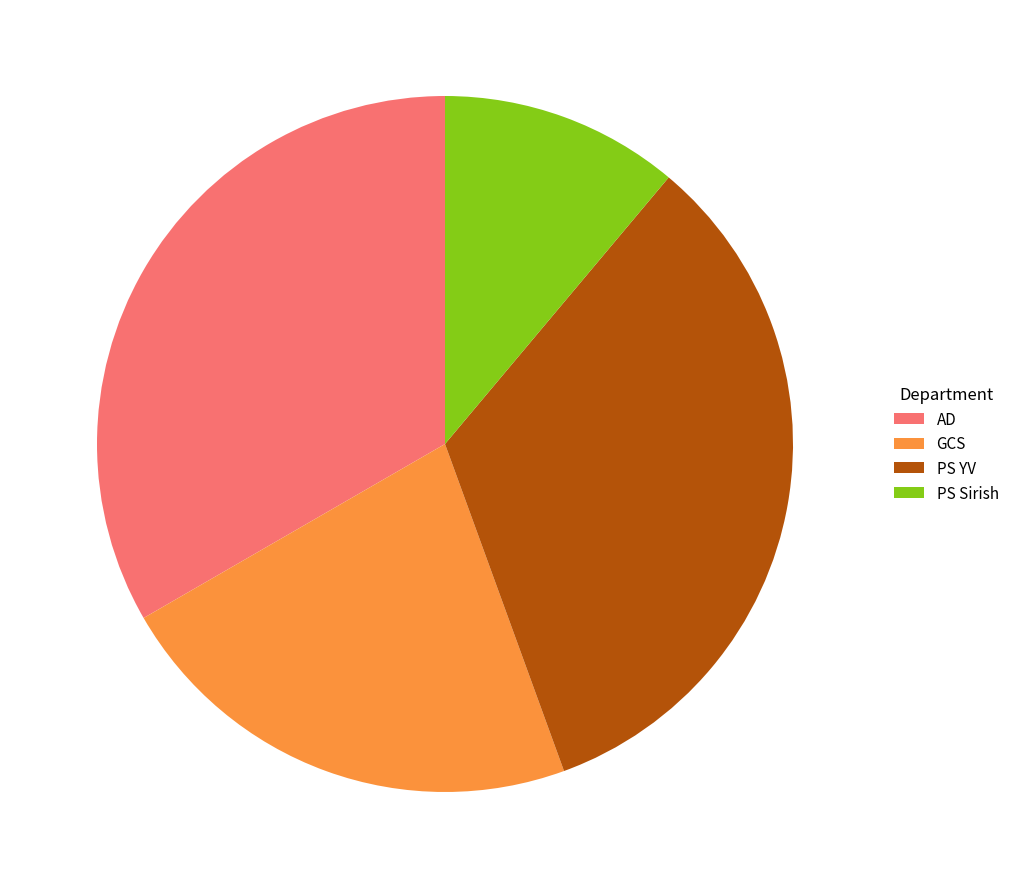

Is there a majority slice in this chart?

No